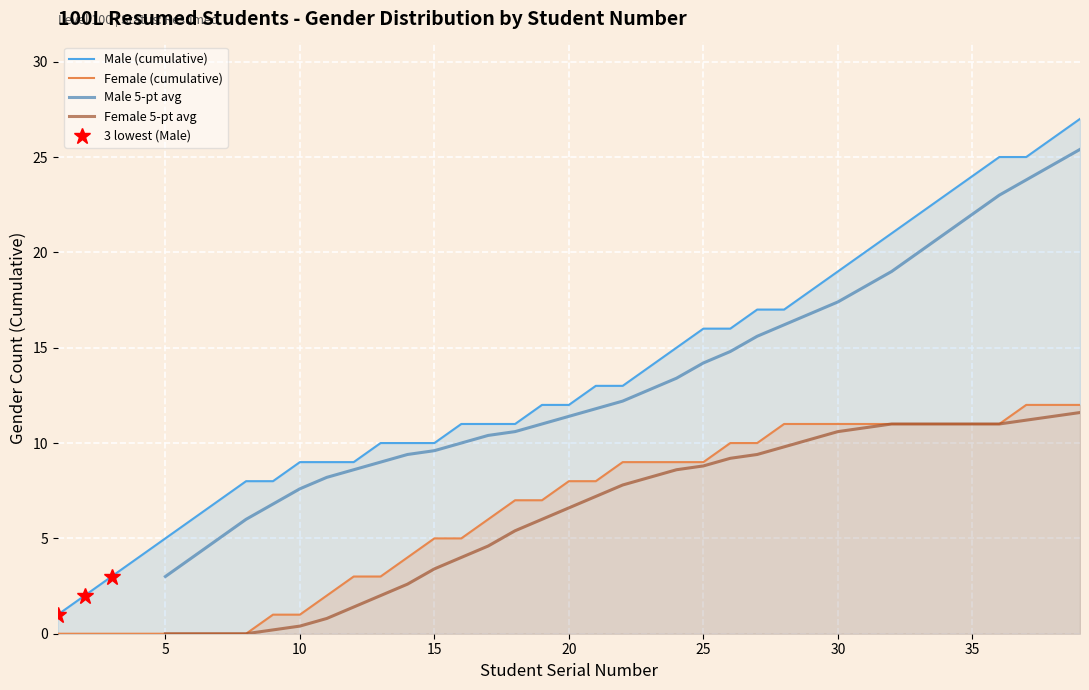

Is it true that Male (cumulative) equals 5 at 5?

True